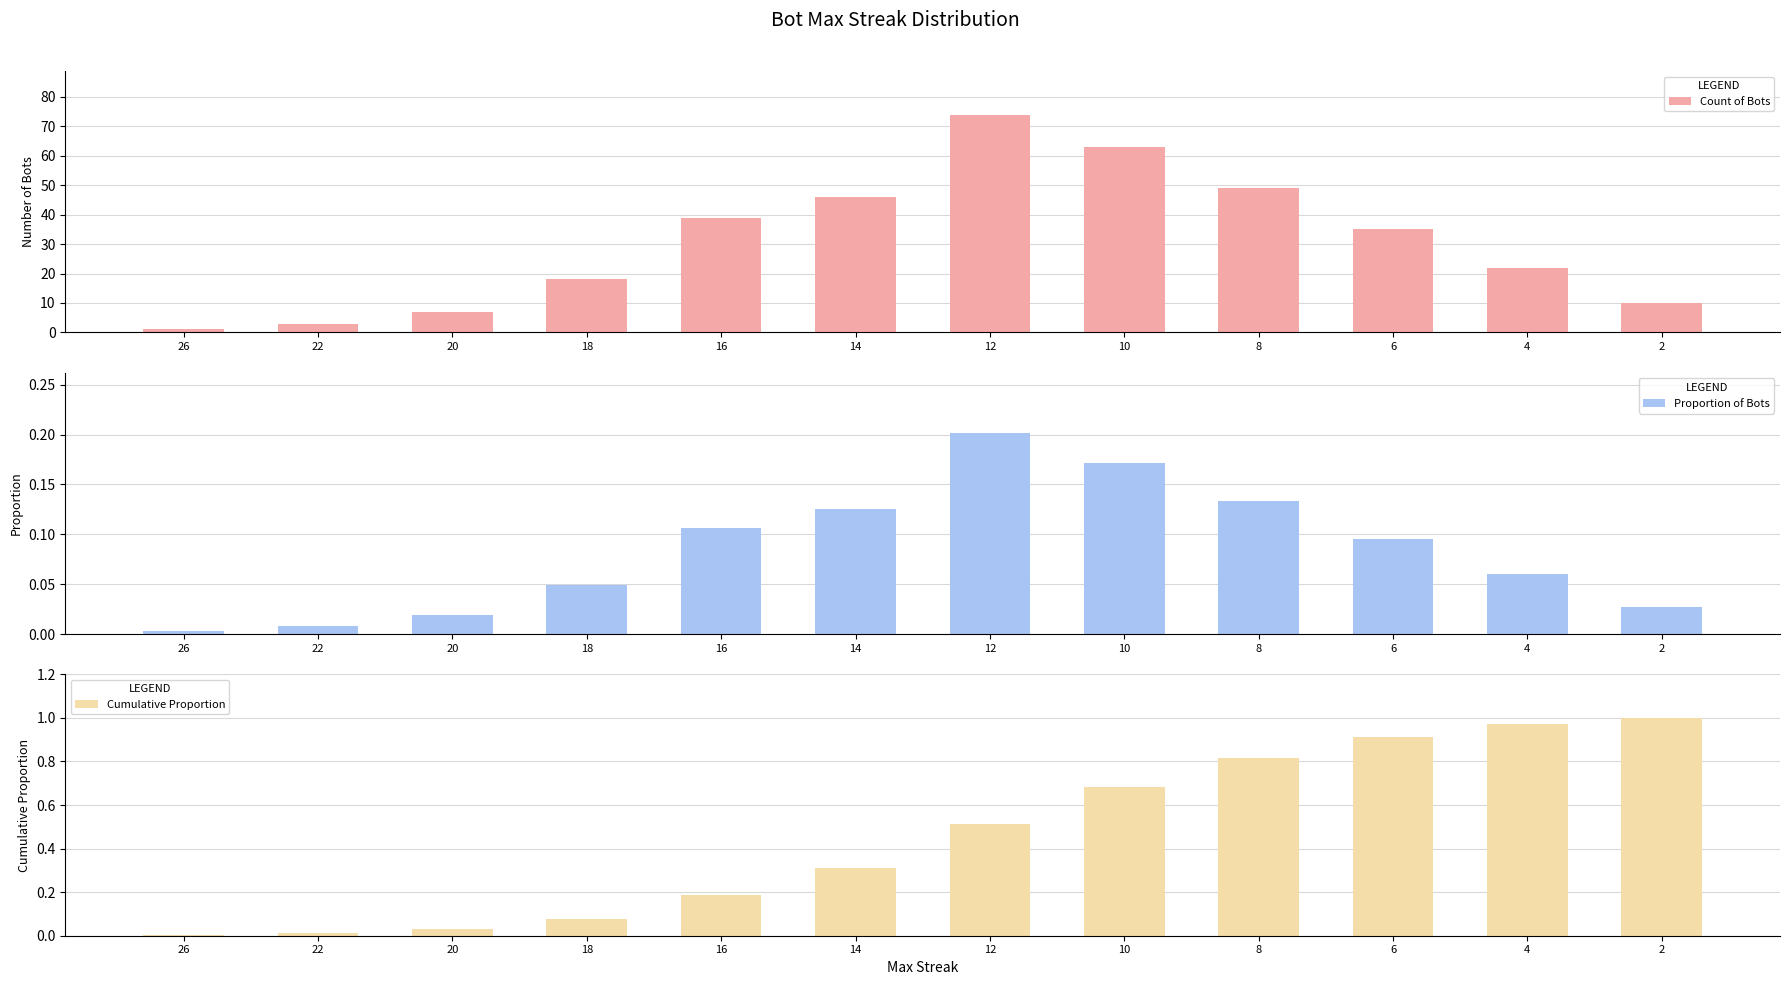

What is the difference between the highest and lowest values at 2?

10.0